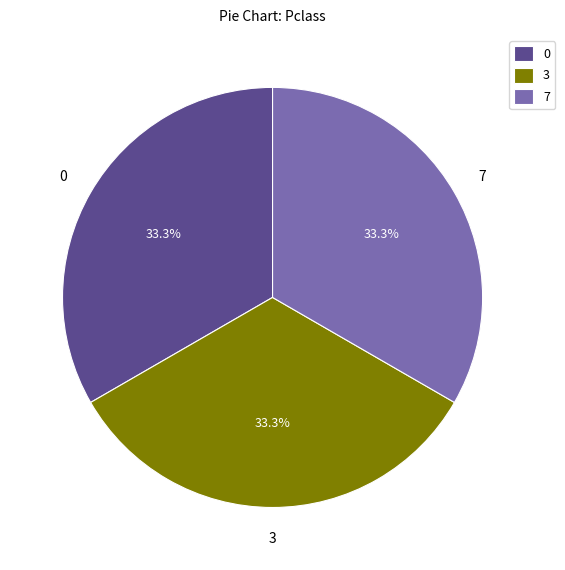

What is the ratio of the value at 3 to the value at 0?

1.0